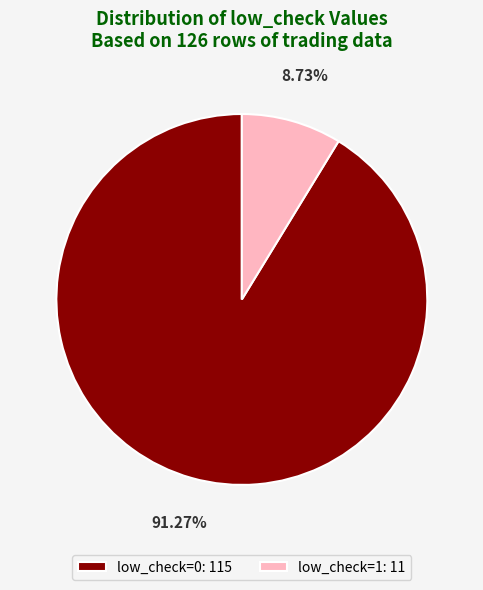

Count the number of slices in the pie.

2